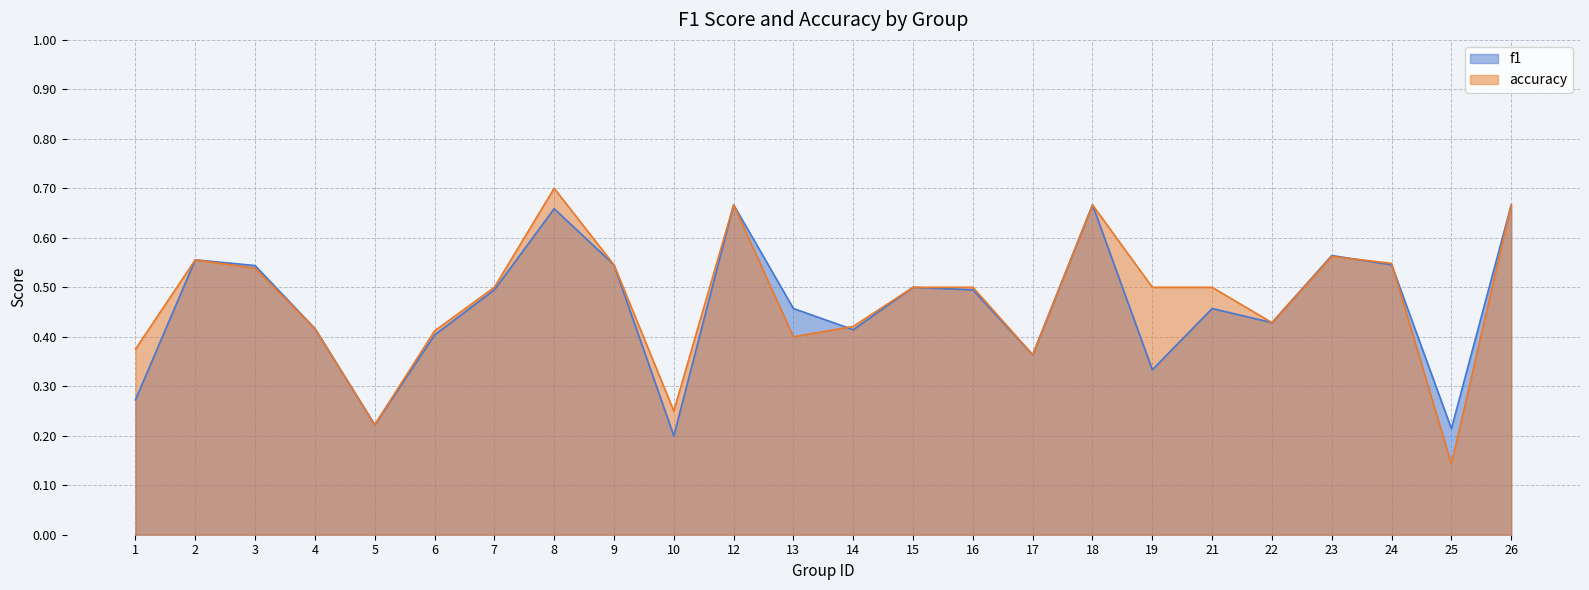

The value of f1 at 18 is 0.7. True or false?

True